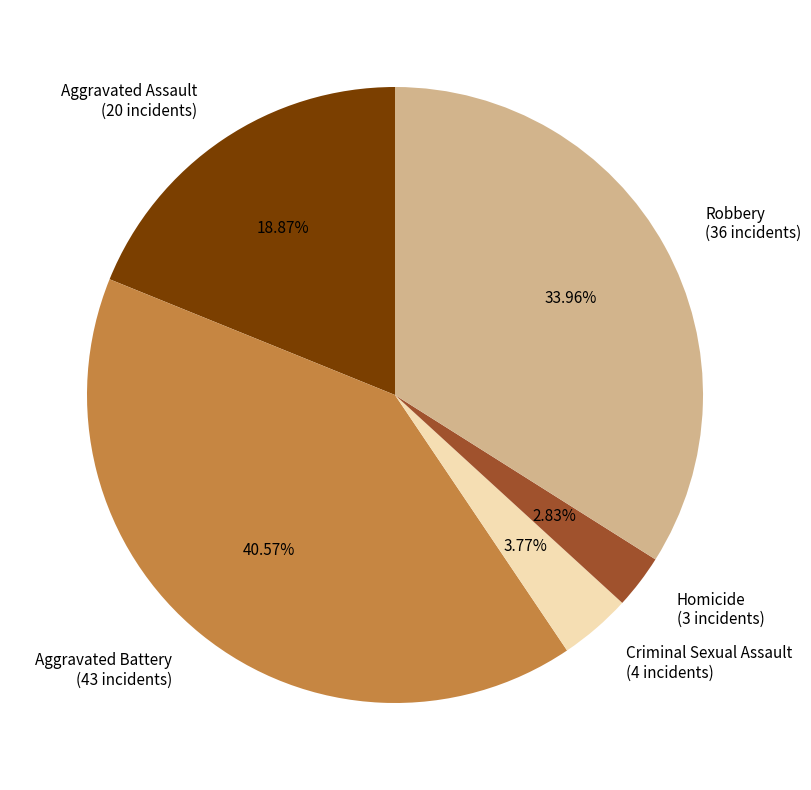

What percentage is NOT represented by Aggravated Battery?

59.4%